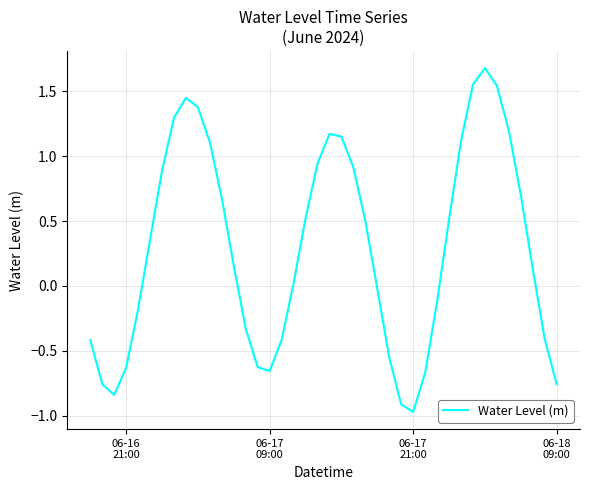

What is the greatest value displayed?

1.7